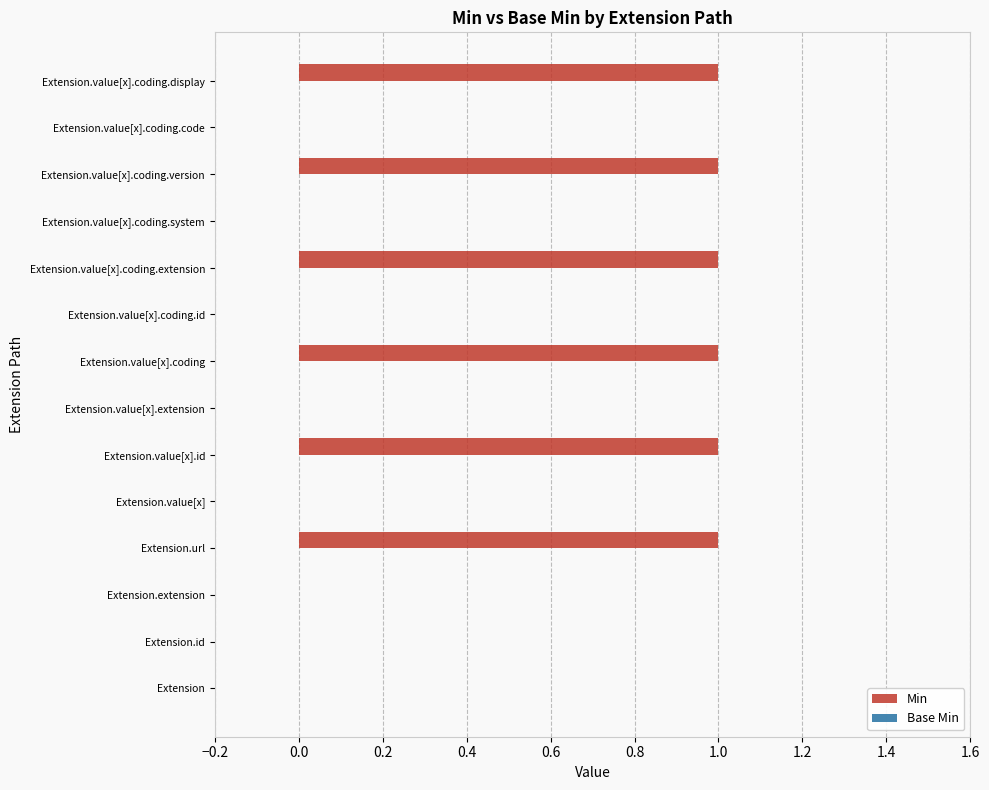

The value at Extension.value[x].coding.version is 0. True or false?

False